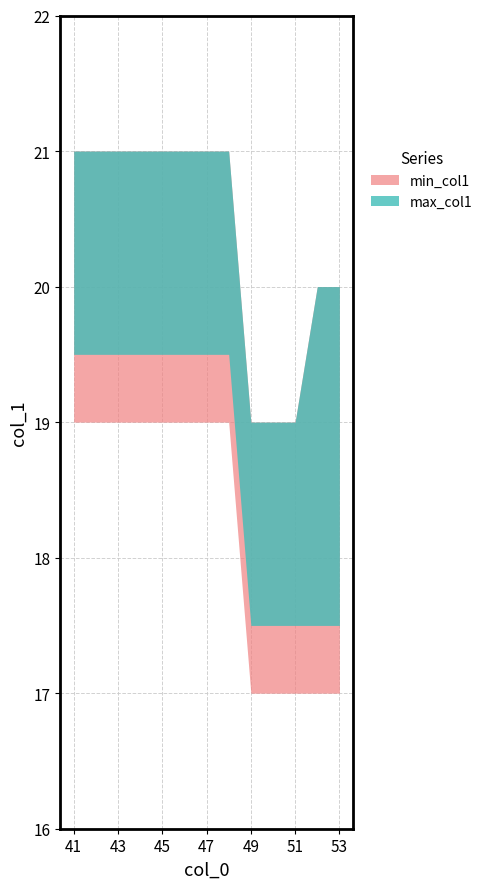

What is the value of the min_col1 point at the 12th from the left?

17